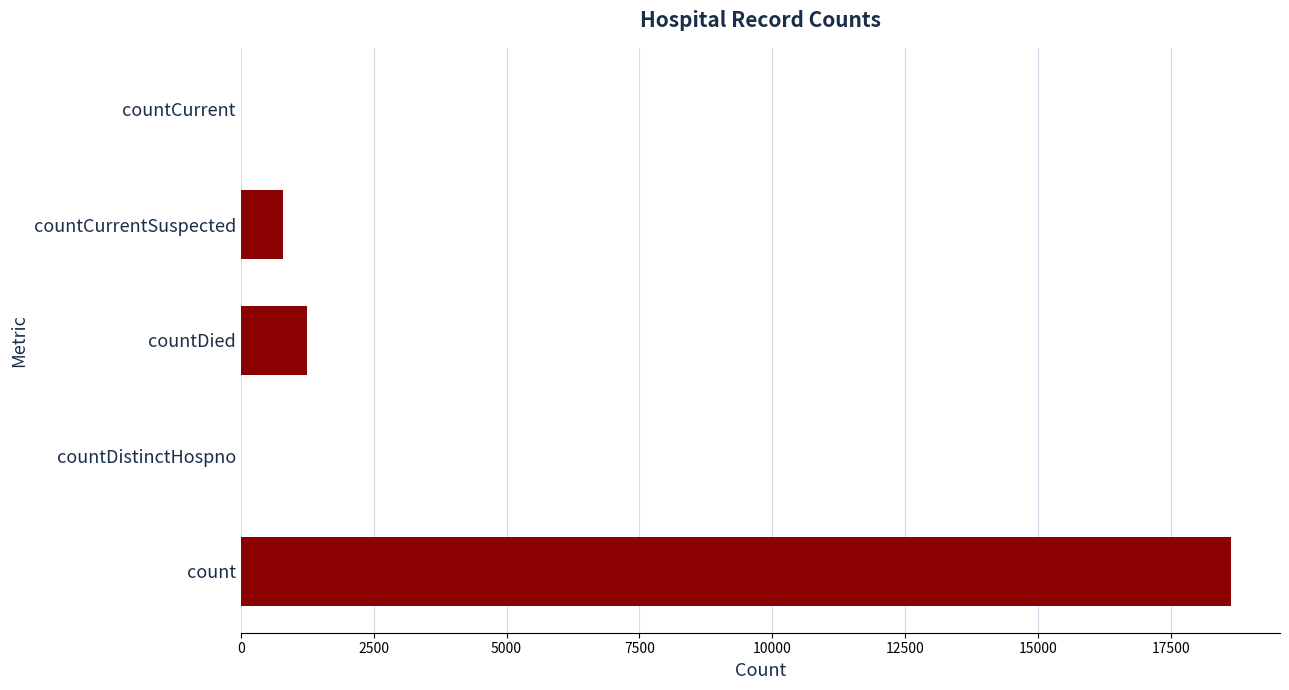

Where is the data nearest to the value 9307?

countDied